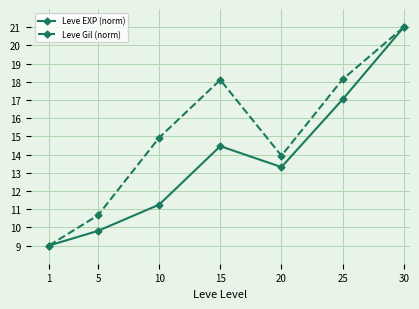

What are all the series names shown in the legend?

Leve EXP (norm), Leve Gil (norm)